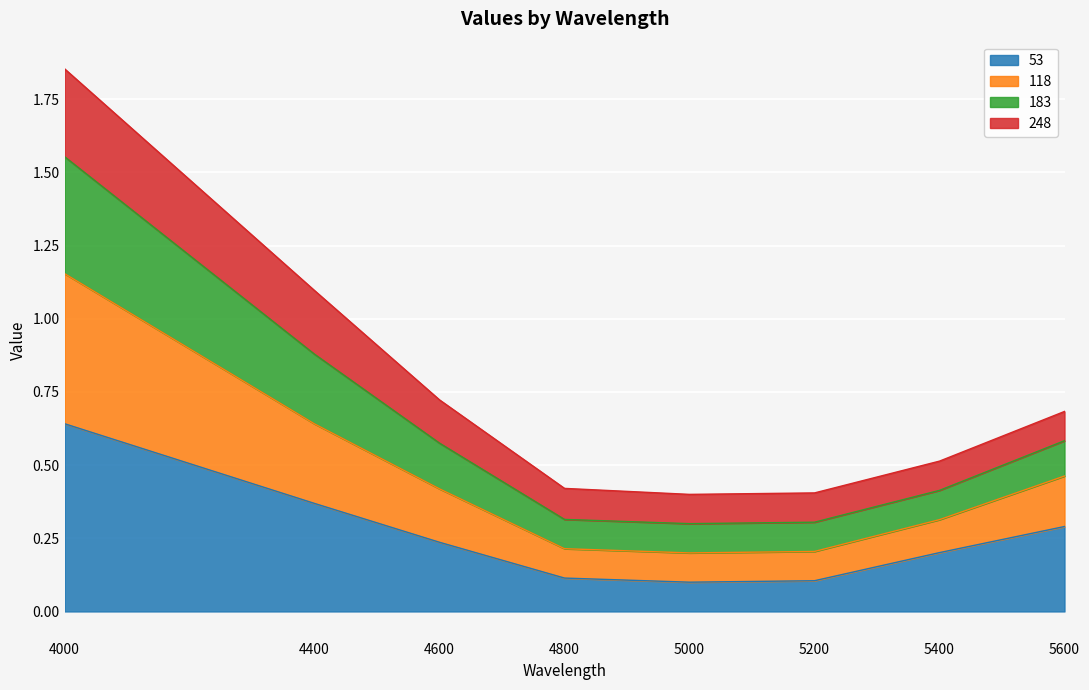

At which category is the sum across all series the highest?

4000